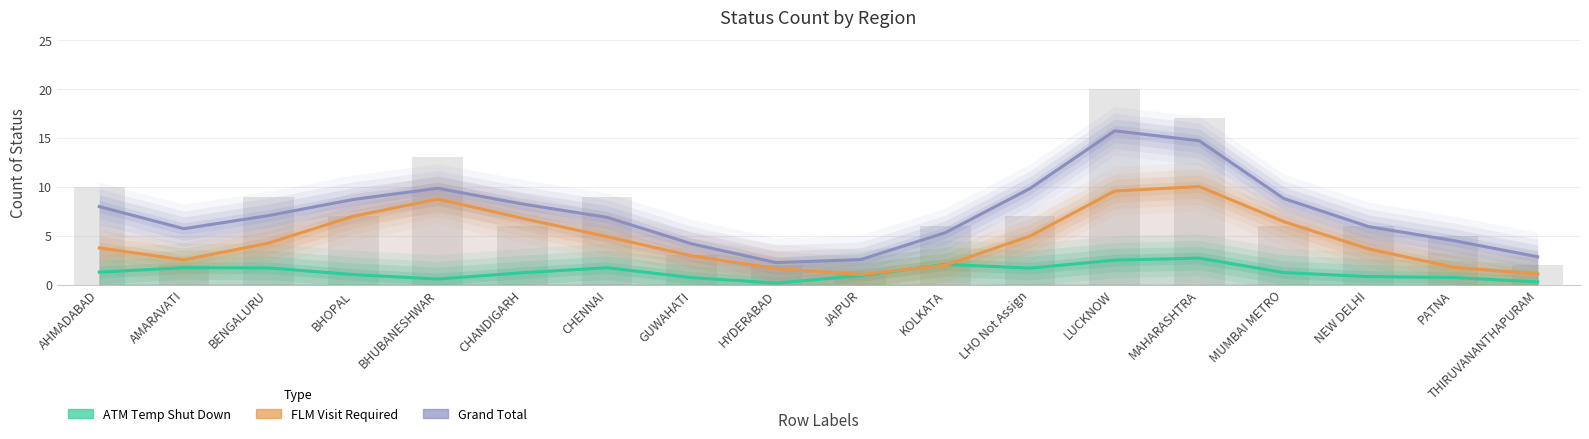

The FLM Visit Required series shows 3.7 at BHOPAL. True or false?

False